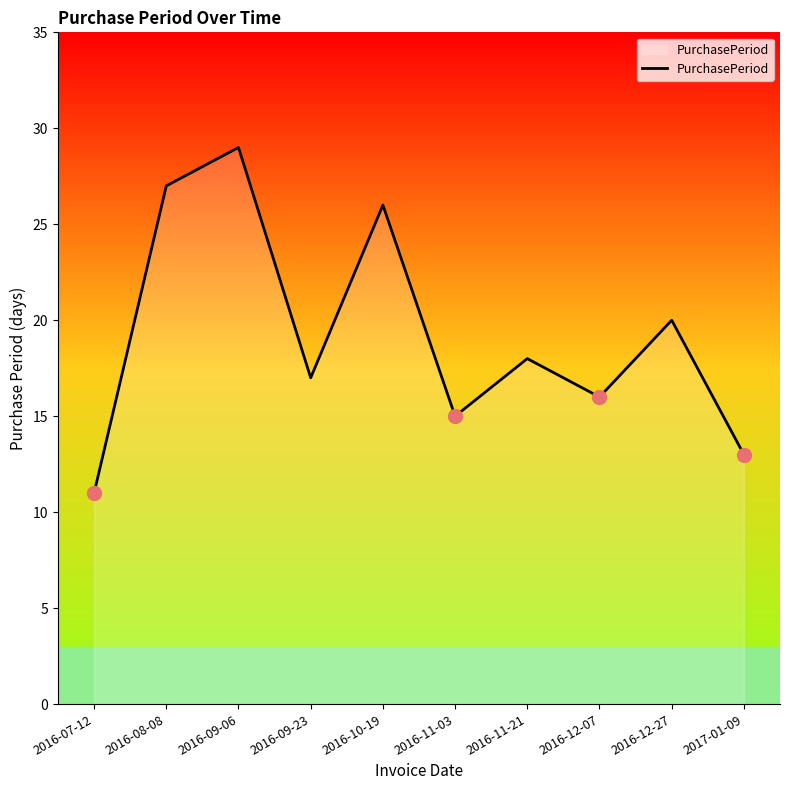

Reading left to right, what are all the values shown in this chart?

11	27	29	17	26	15	18	16	20	13